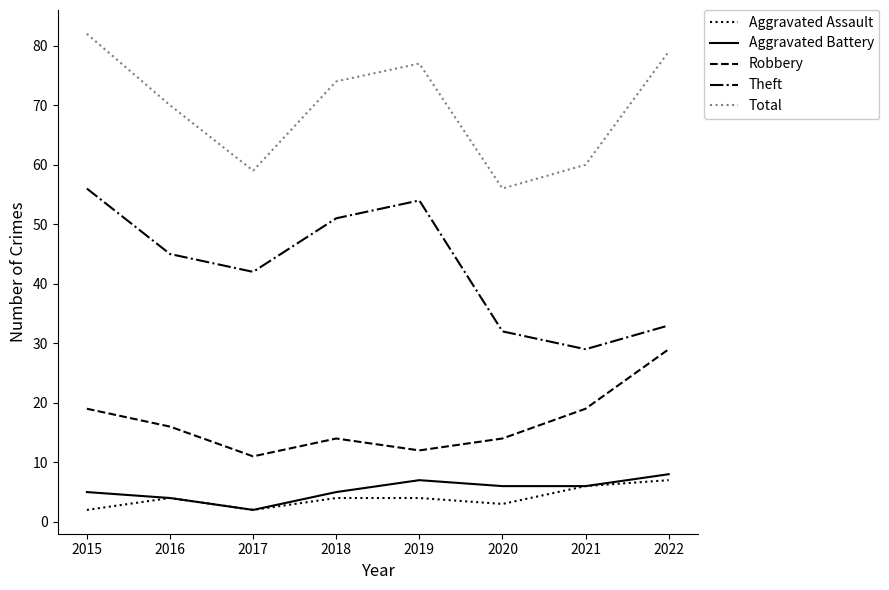

What is the difference between the highest and lowest values at 2017?

57